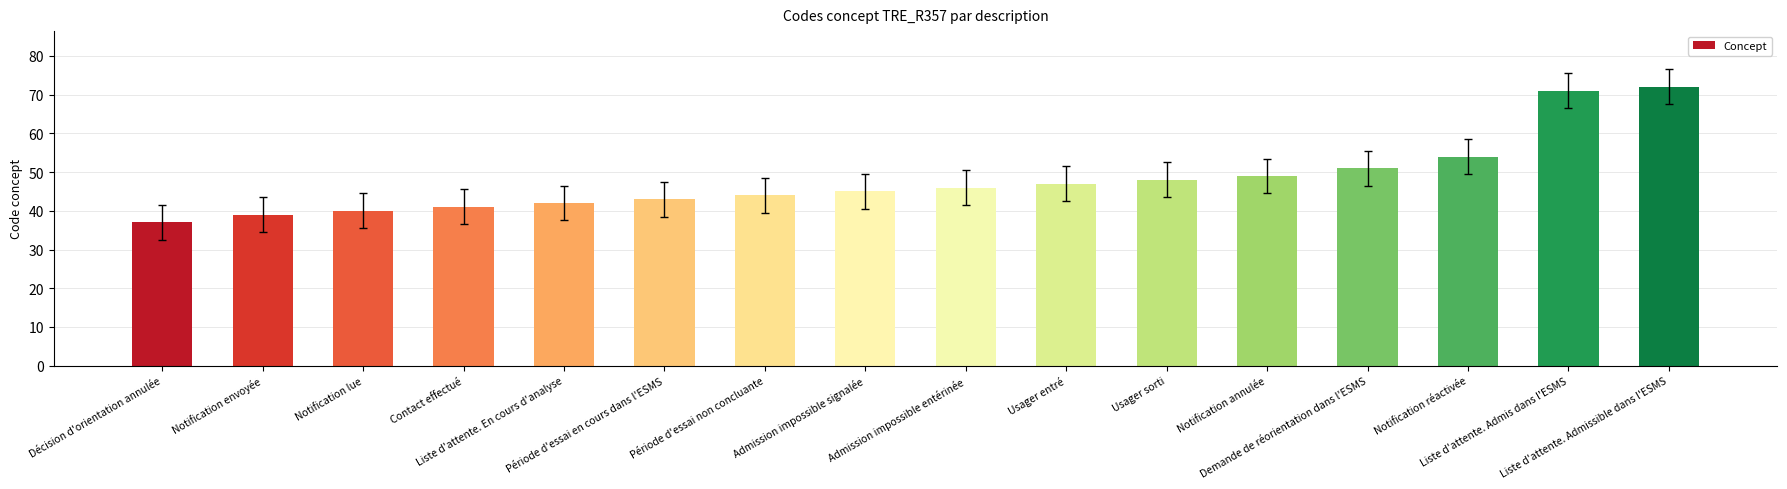

What is the difference between the second highest and second lowest values?

32